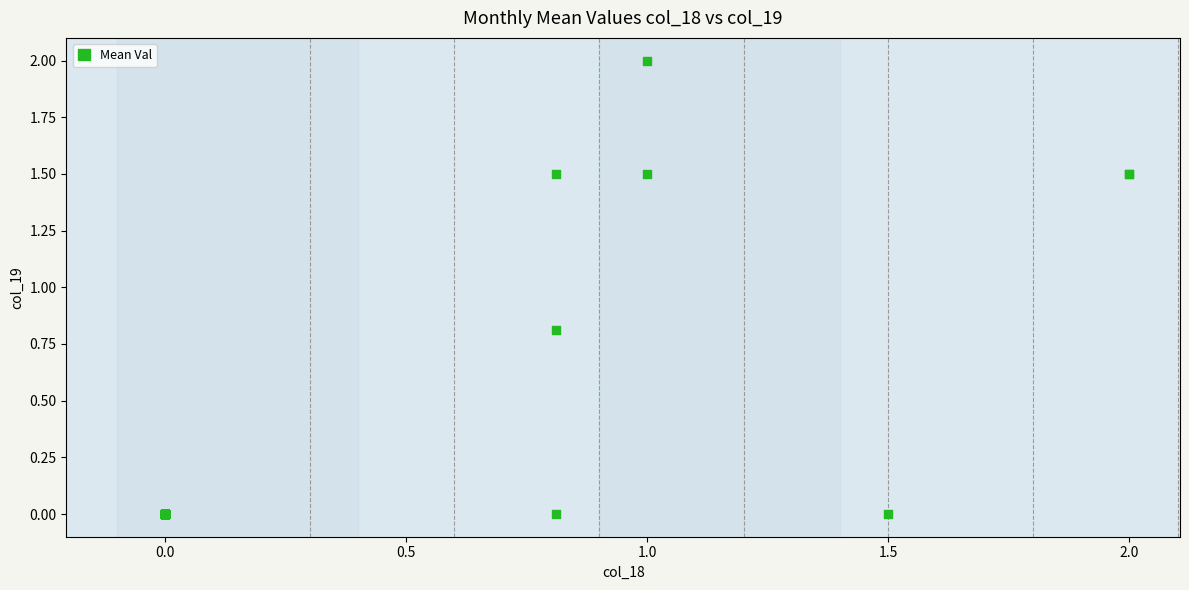

What Y value in the scatter plot is closest to 1?

0.8